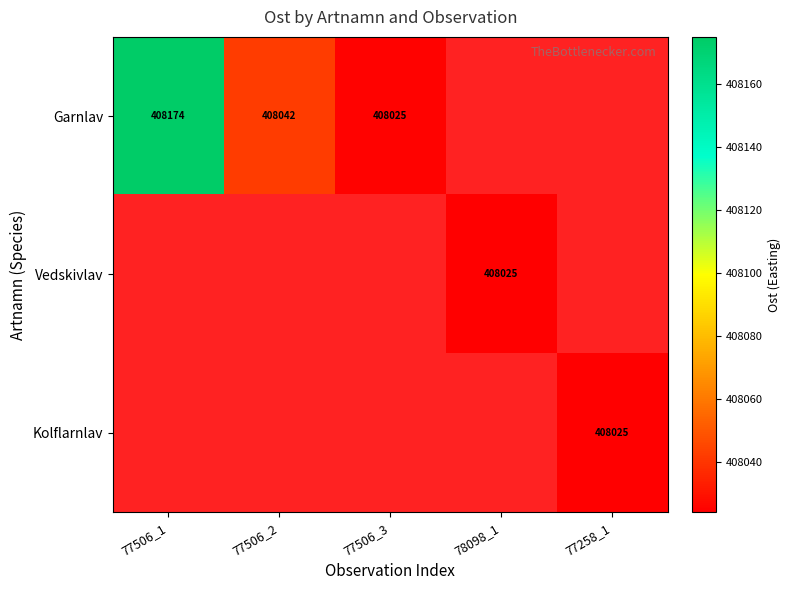

Is it true that Garnlav equals 408042 at 77506_2?

True